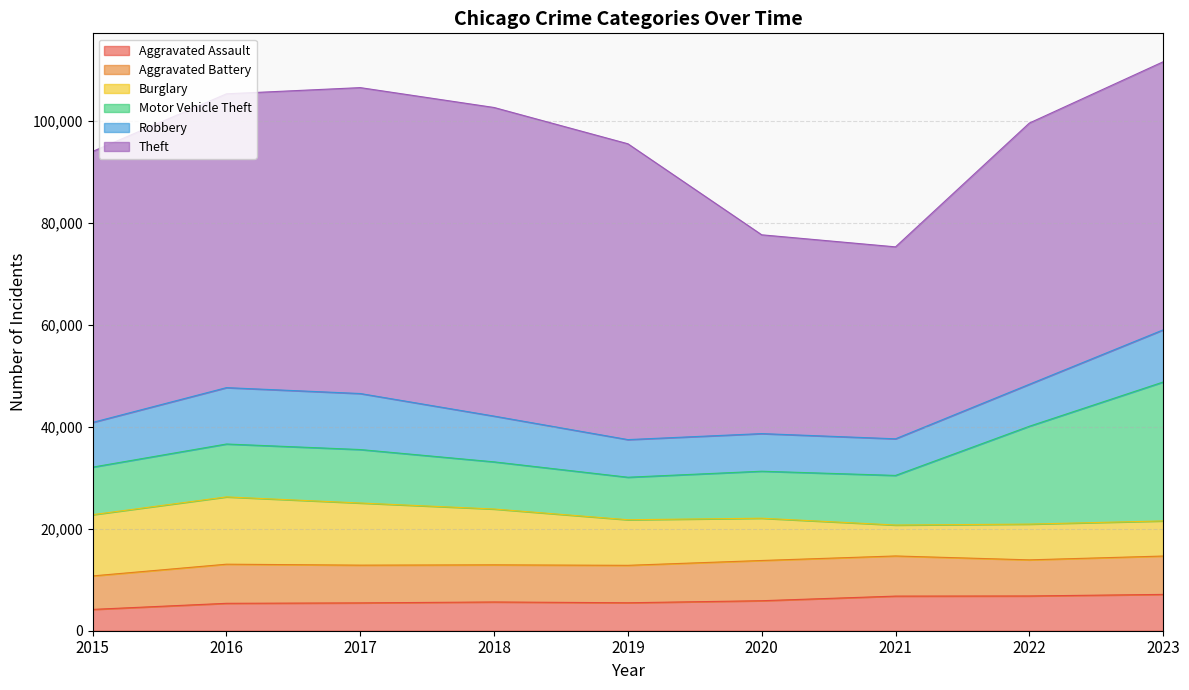

How many values in the Aggravated Battery series are below 7398?

4